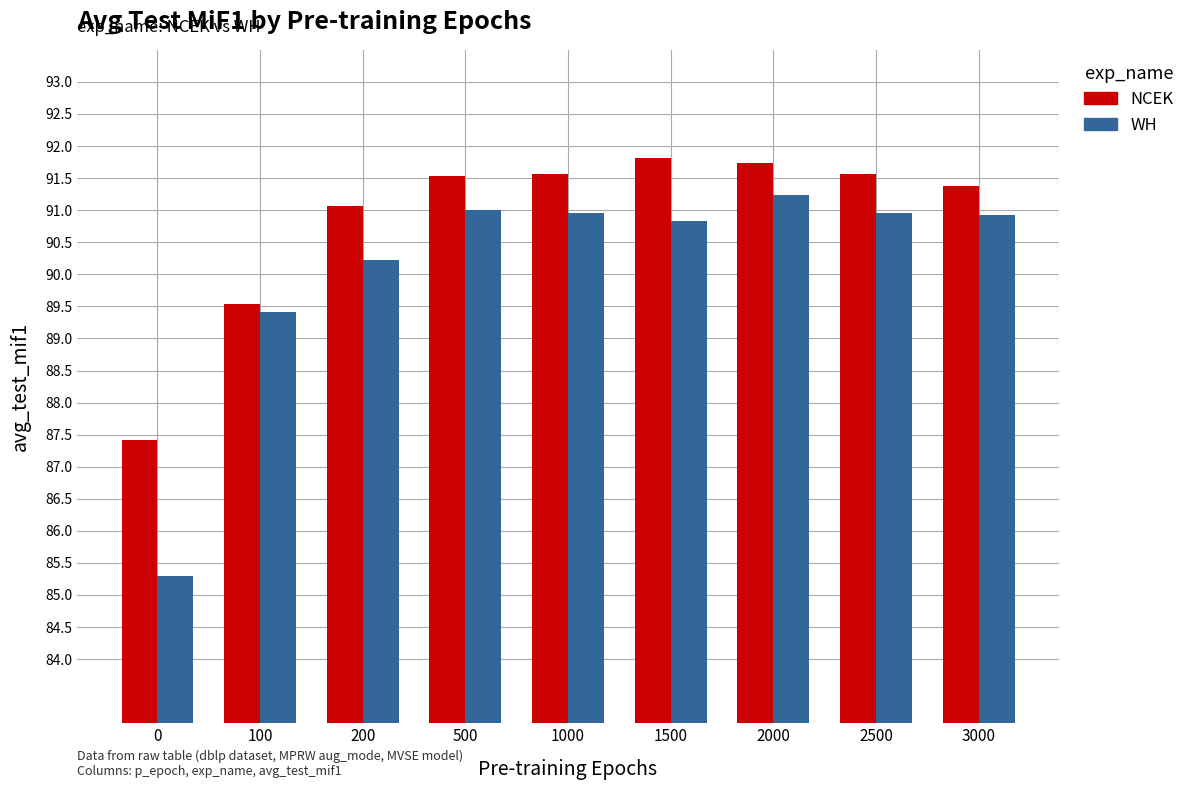

At 2500, list the series in order from largest to smallest.

NCEK, WH